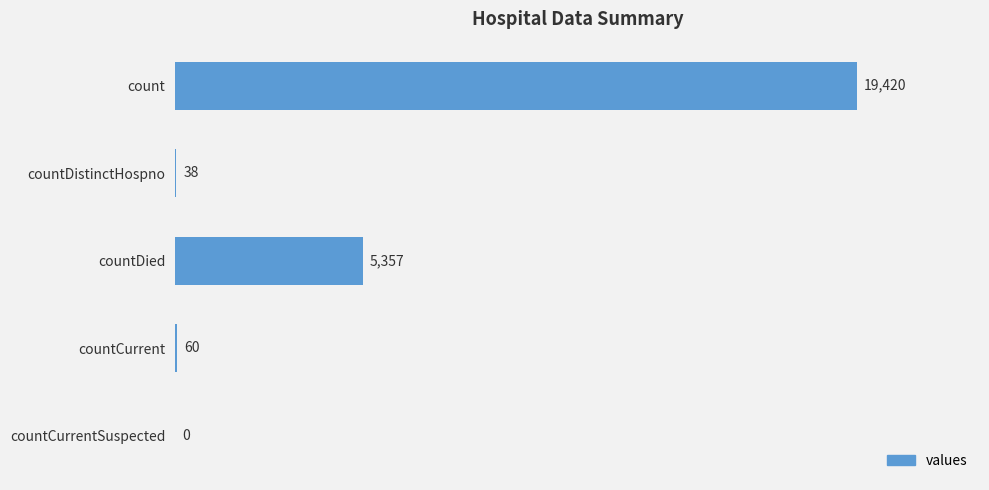

What is the sum of all values?

24875